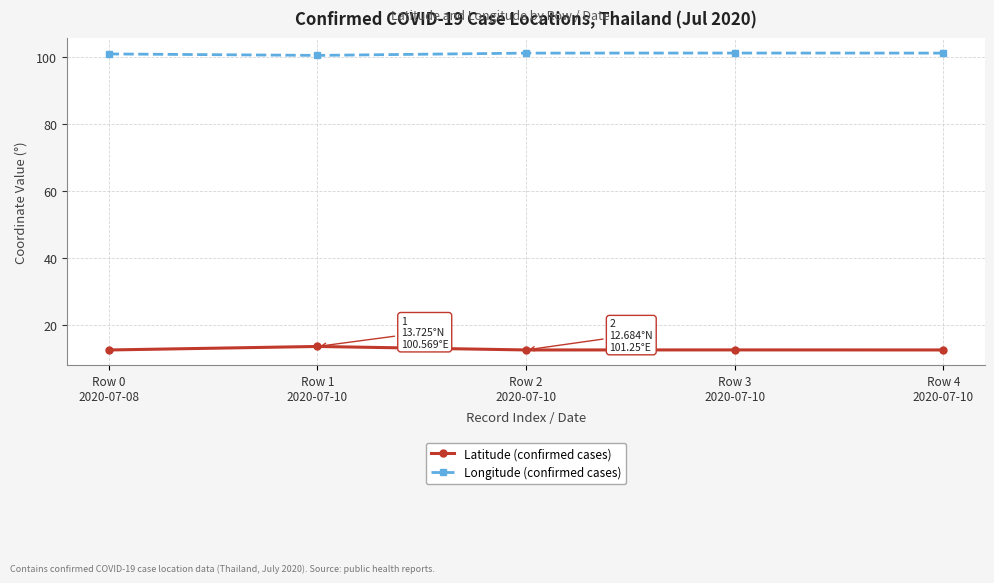

How many lines are shown in the chart?

2